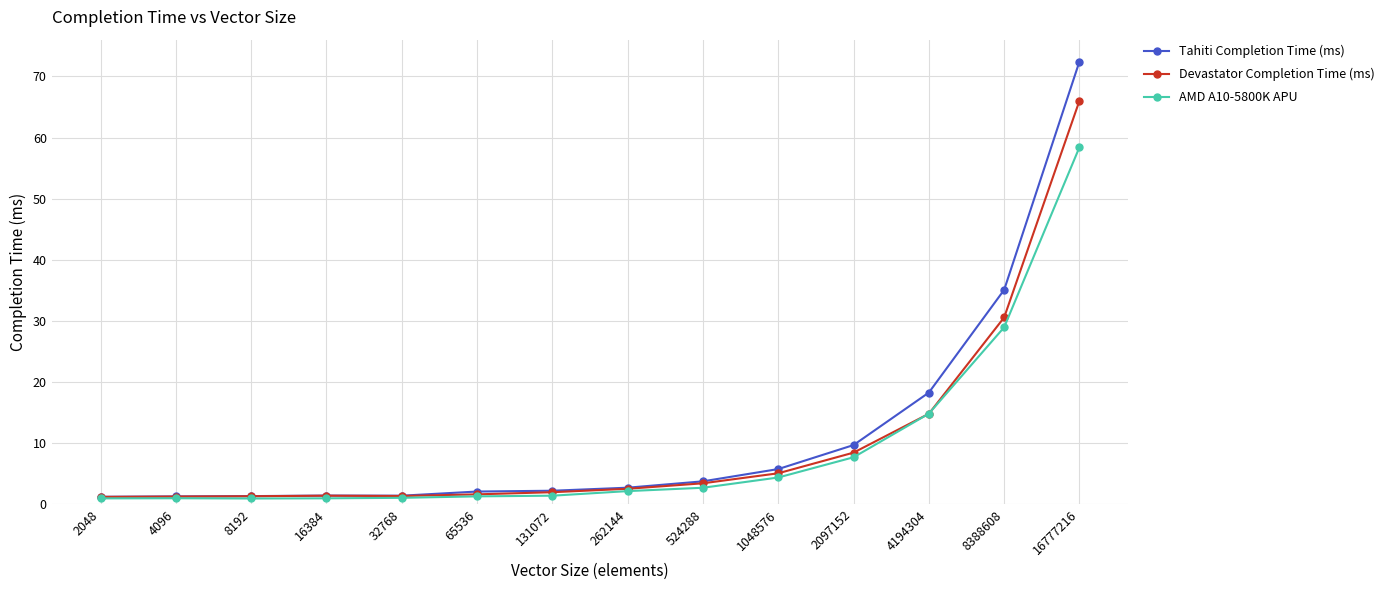

List the series in order of their peak value, highest first.

Tahiti Completion Time (ms), Devastator Completion Time (ms), AMD A10-5800K APU